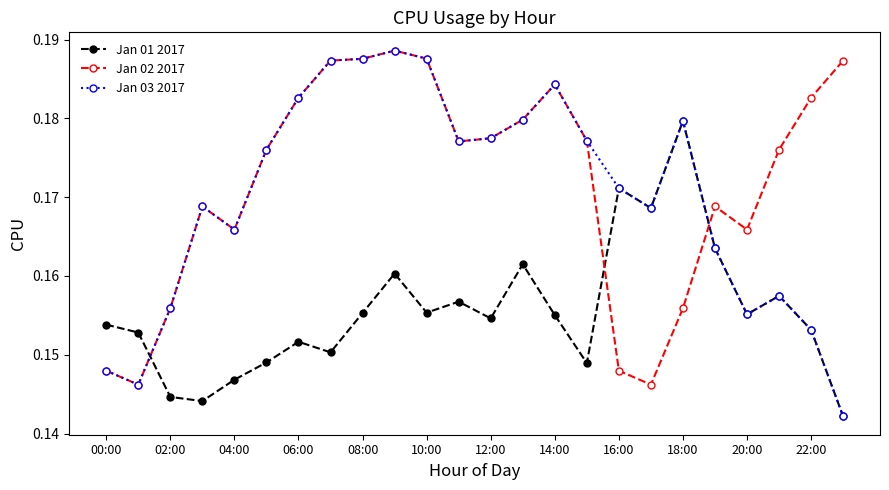

Which series ends up on top after the final intersection of Jan 01 2017 and Jan 02 2017?

Jan 02 2017